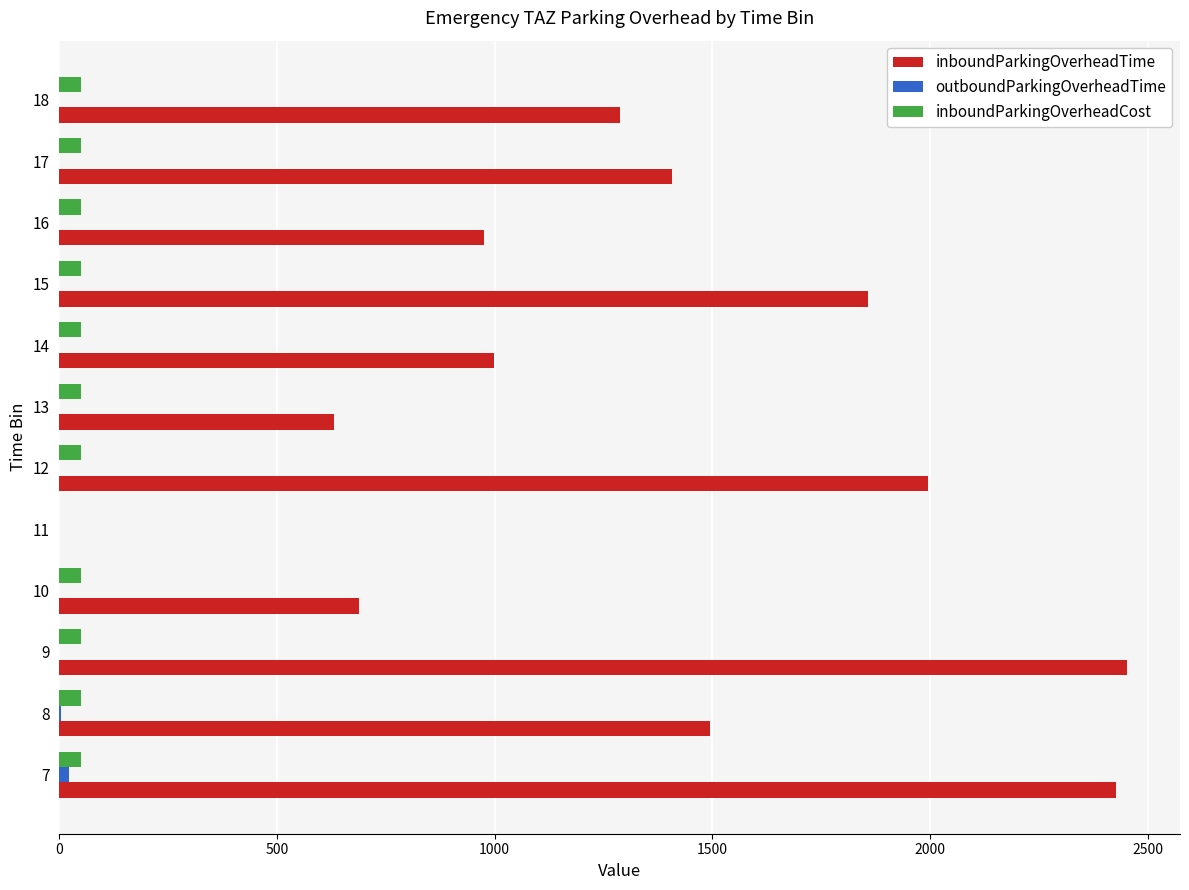

Is the value of inboundParkingOverheadCost at 16 greater than the value of inboundParkingOverheadTime at 13?

No